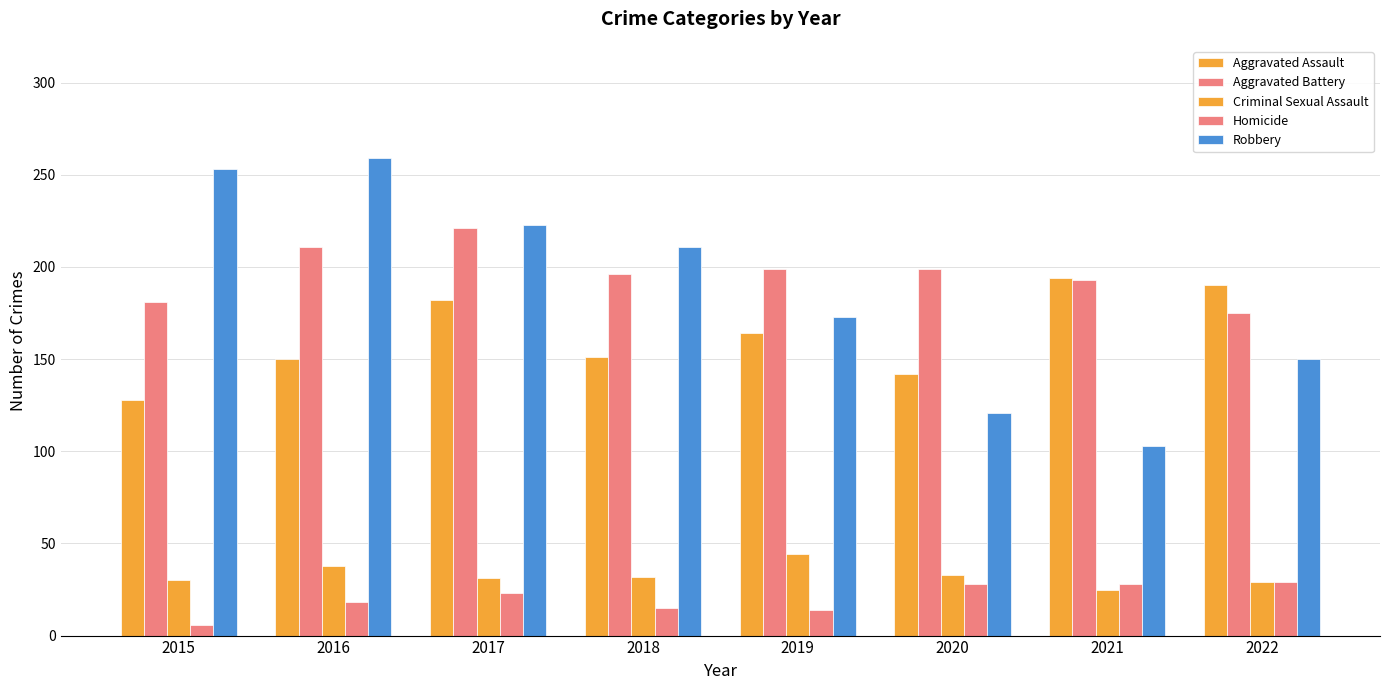

How many data points does each series have?

8